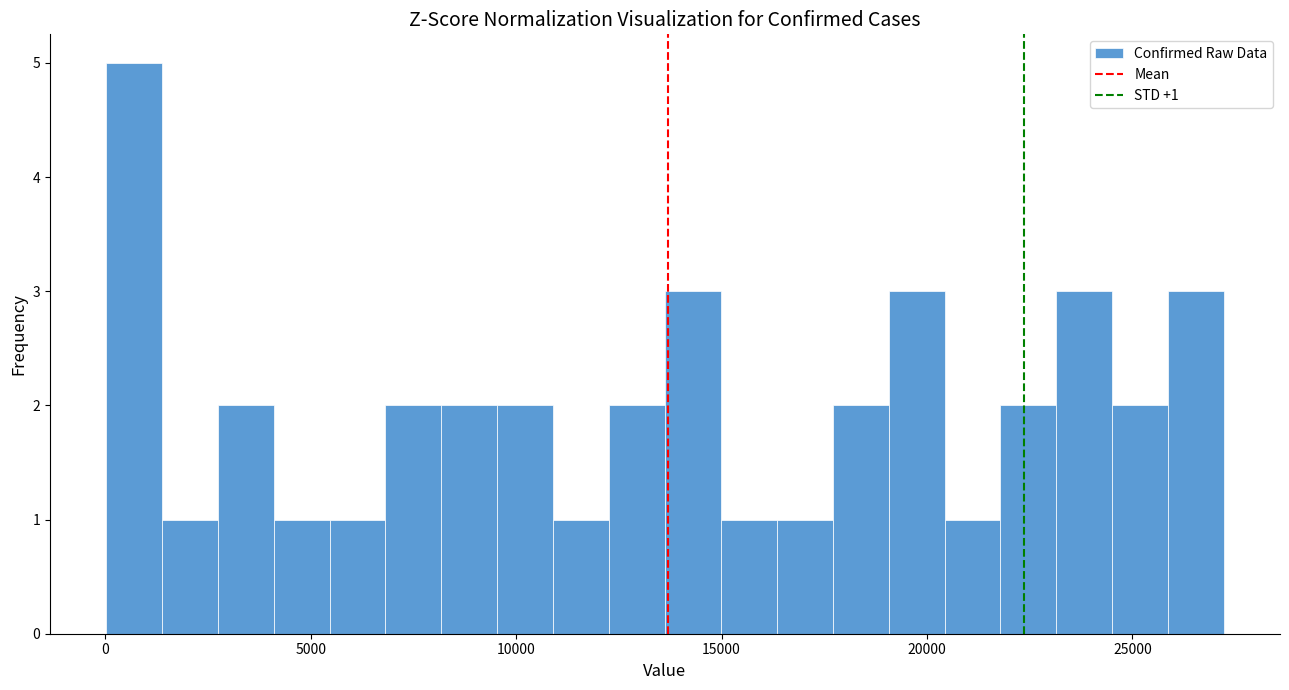

Around what value on the x-axis is the tallest bar? Give the approximate position of its centre, as read against the axis.

500